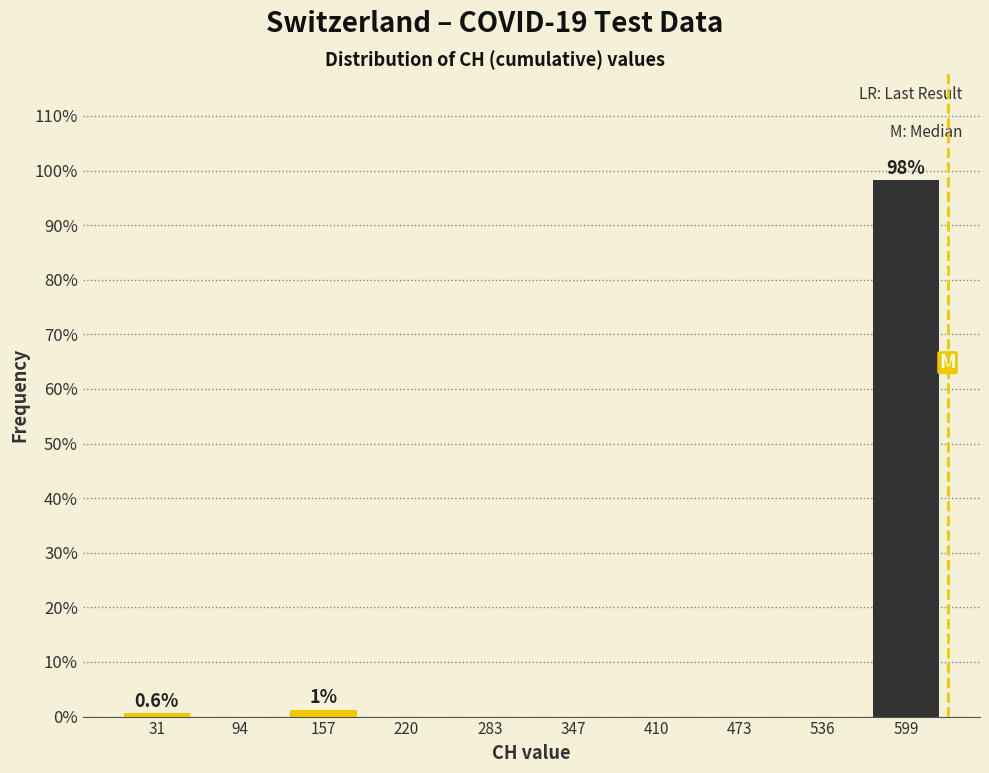

Which range on the x-axis has the tallest bar?

570 to 630